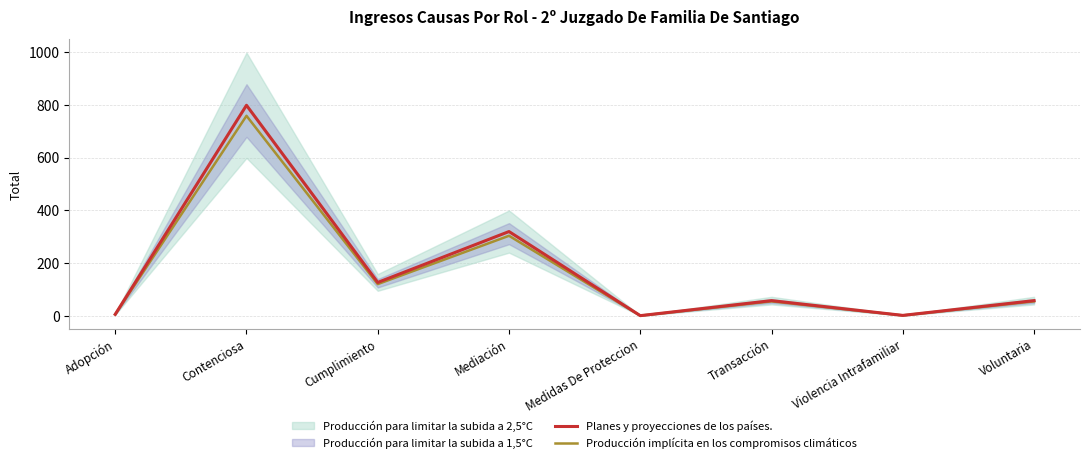

At Adopción, list the series in order from largest to smallest.

Planes y proyecciones de los países., Producción implícita en los compromisos climáticos